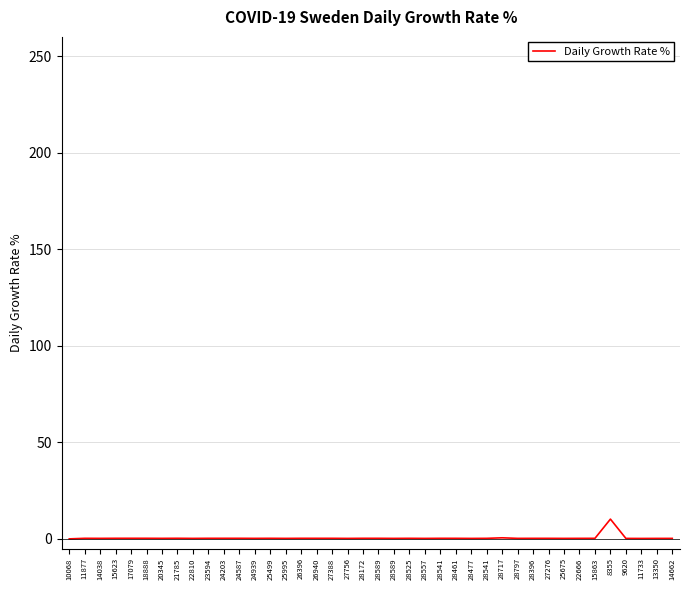

What is the sum of all values?

20.9